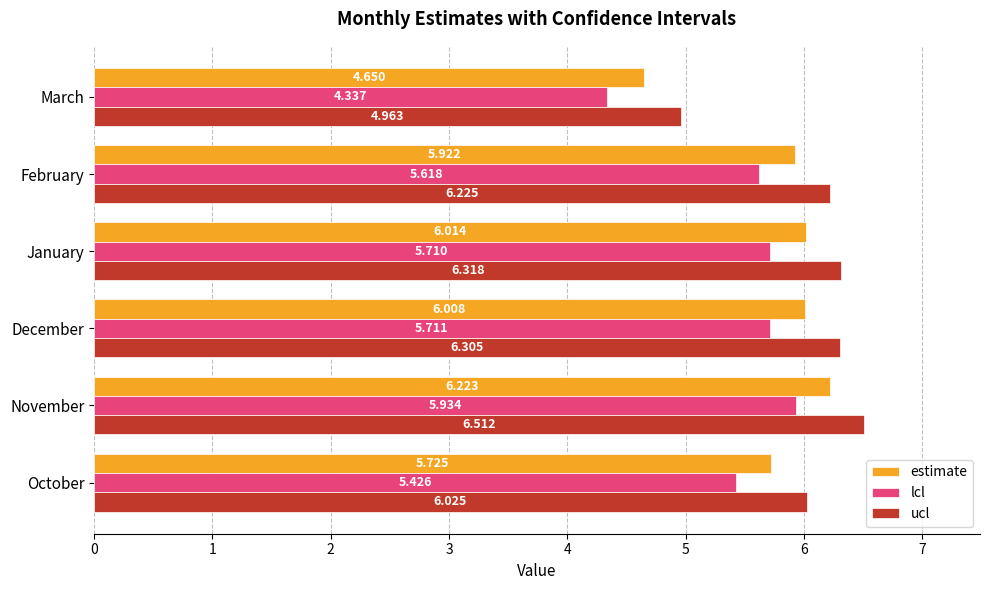

Which series has the largest total across all categories?

ucl